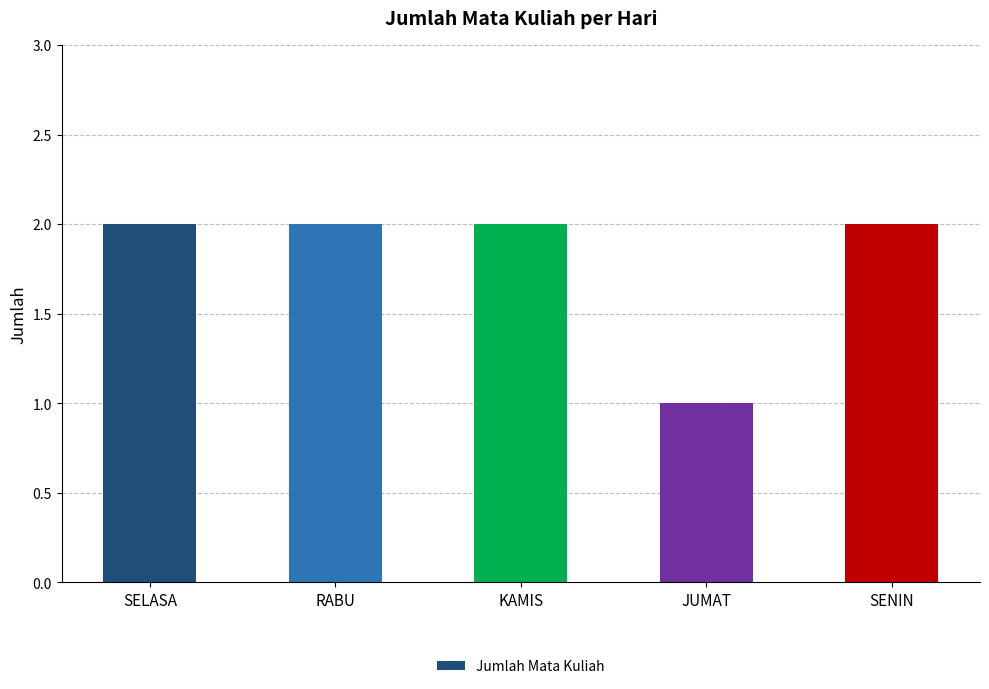

Are the bars grouped side by side (vs. stacked)?

No